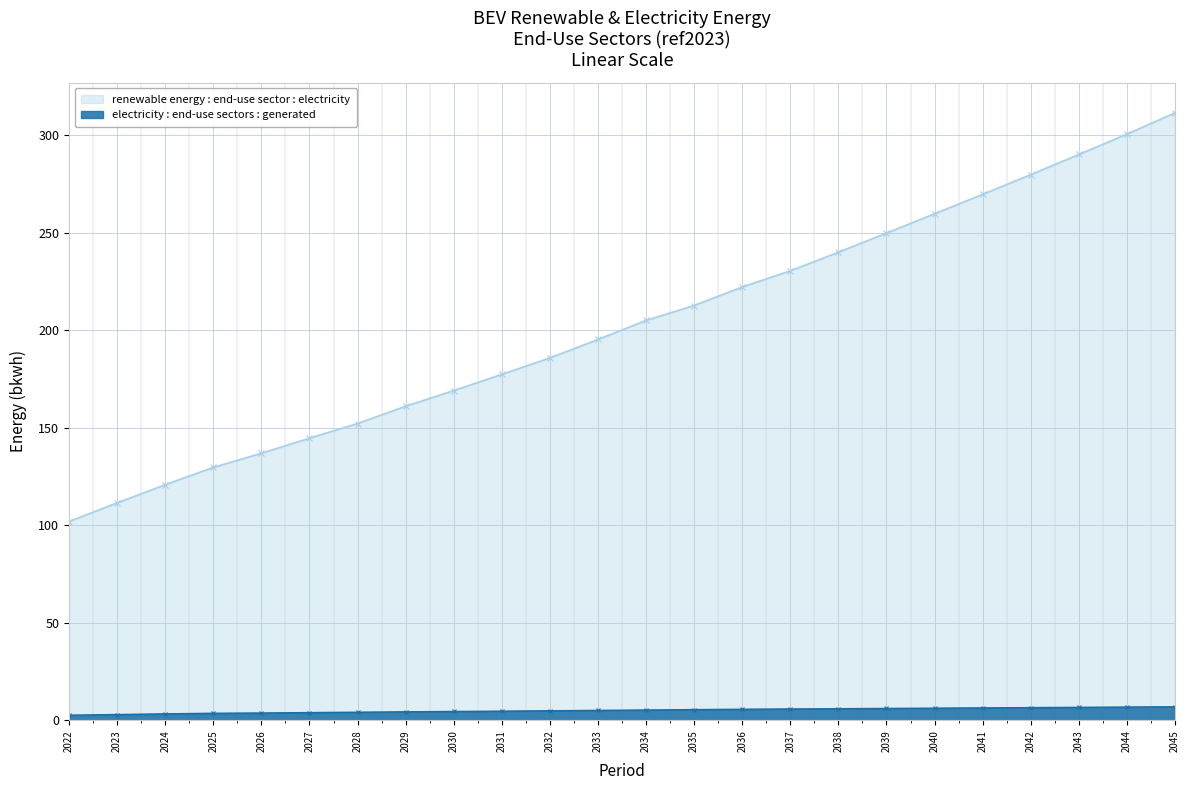

The electricity : end-use sectors : generated series shows 6.4 at 2041. True or false?

True